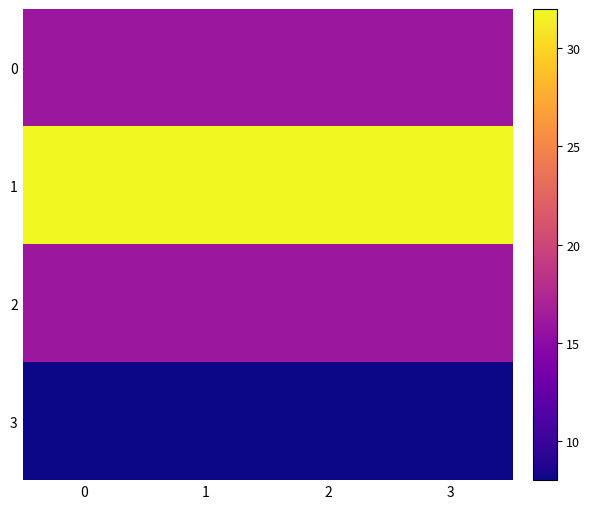

How many distinct data groups are displayed?

4